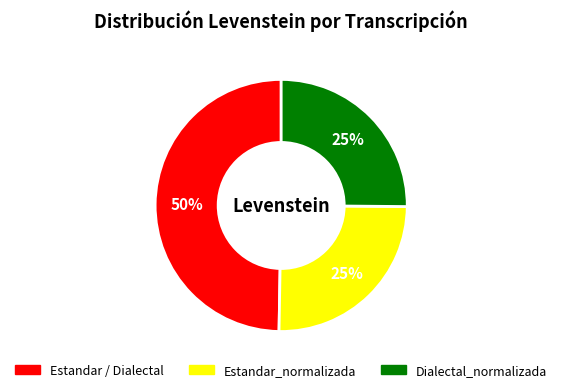

Is there a majority slice in this chart?

No